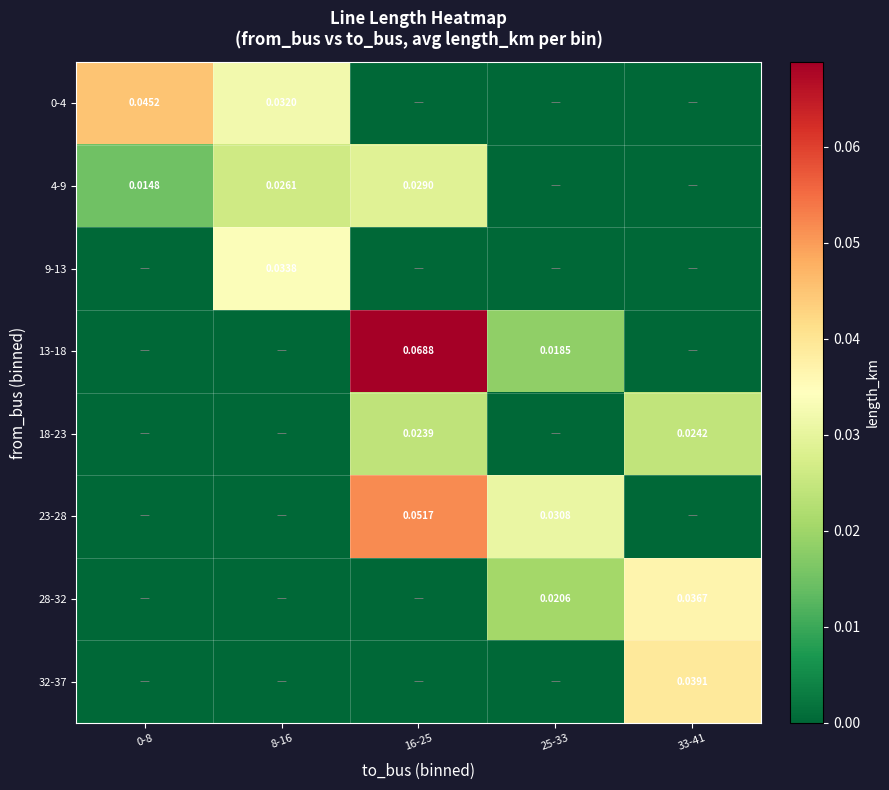

The value of 13-18 at 16-25 is 0.0. True or false?

False